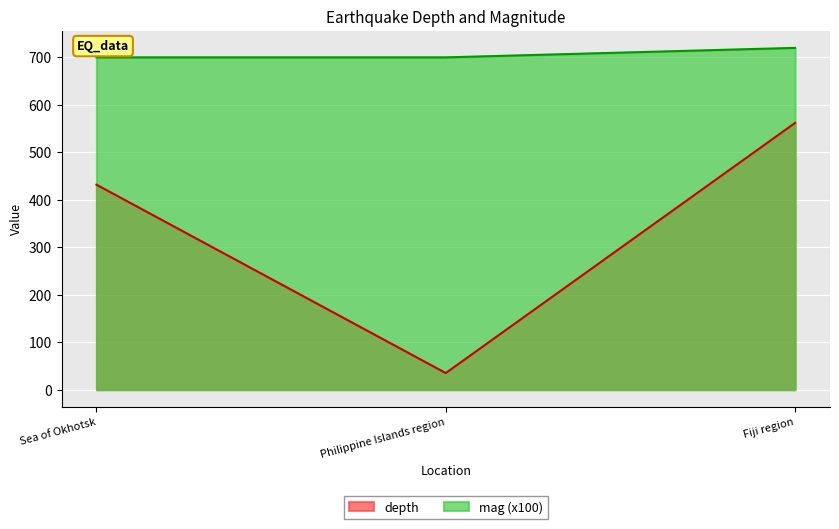

At how many categories does at least one series exceed 369?

3